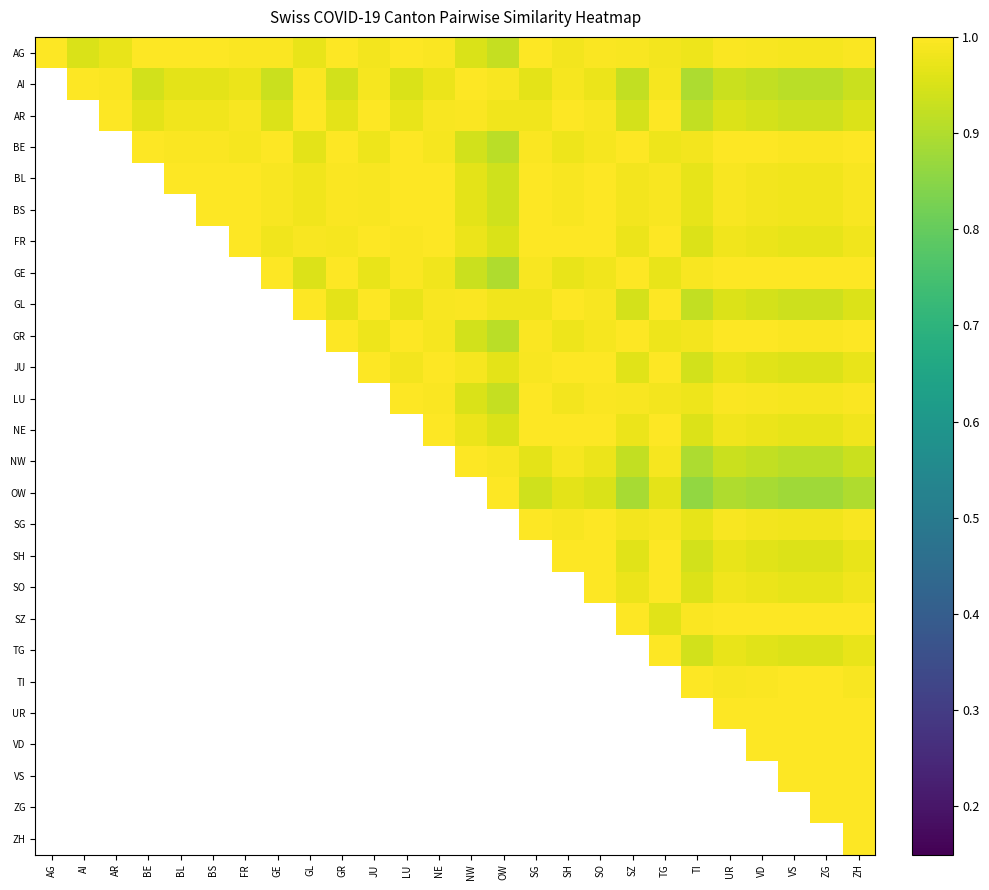

What is the sum of the AG values at AR and VS?

2.0